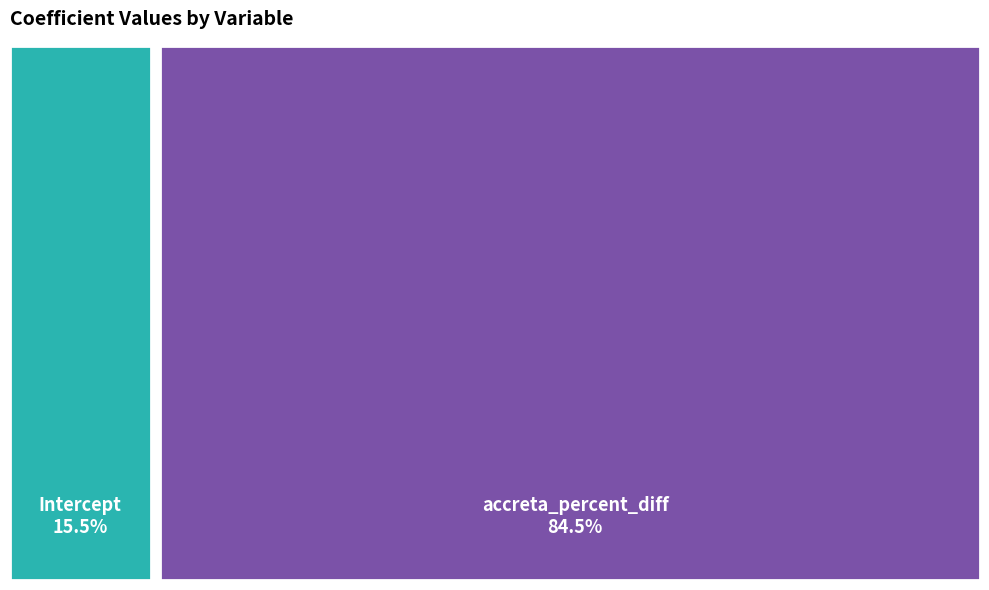

How many slices are in this pie chart?

2